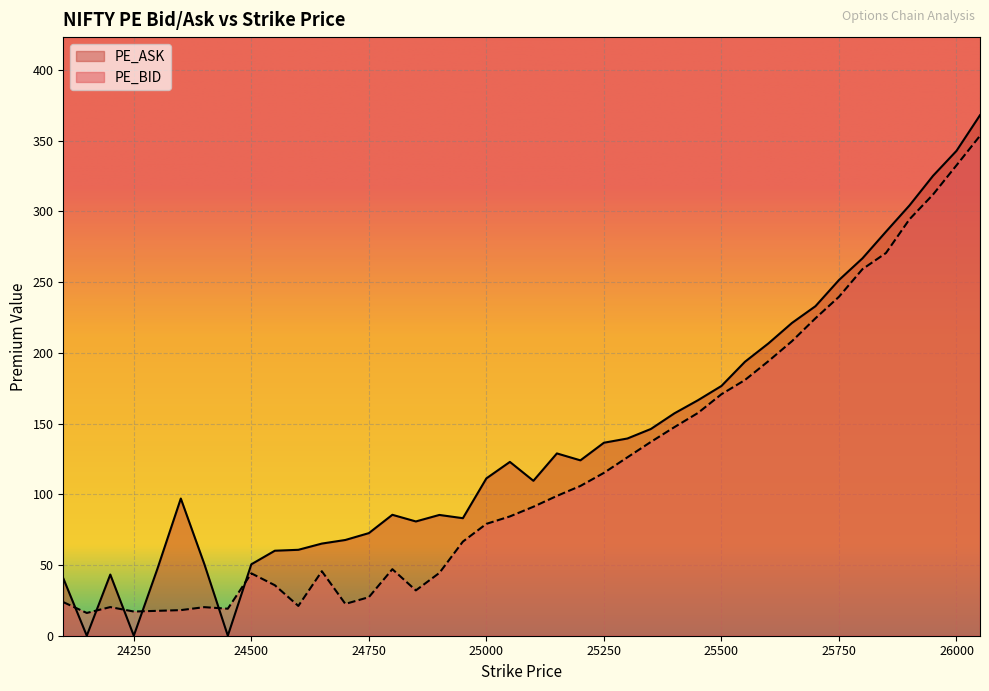

How many data points in PE_ASK are less than 122?

20